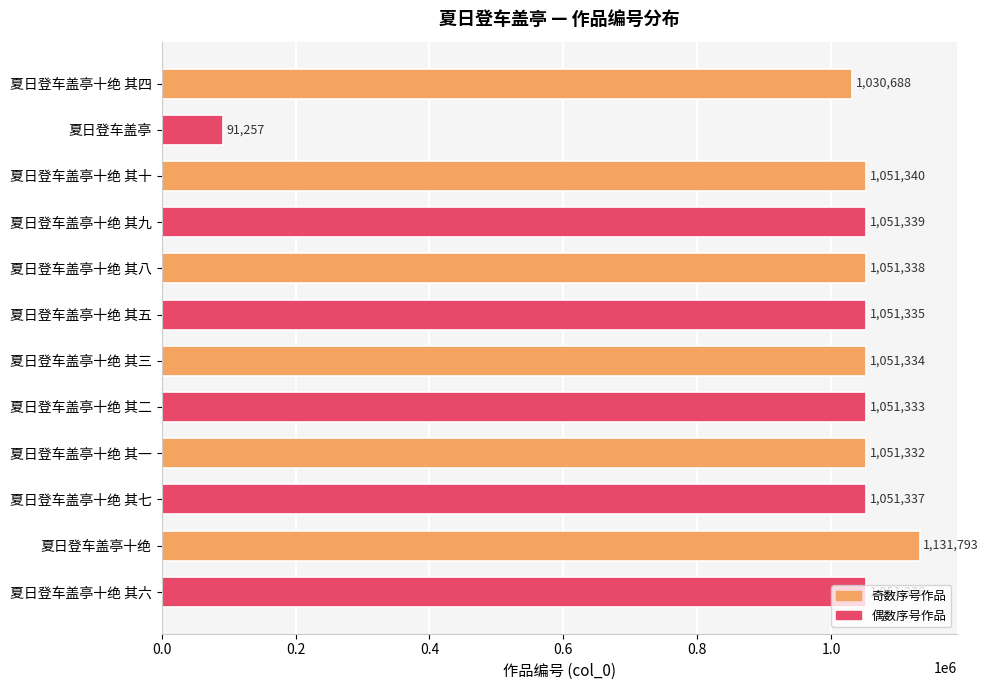

How many categories are shown in the chart?

12